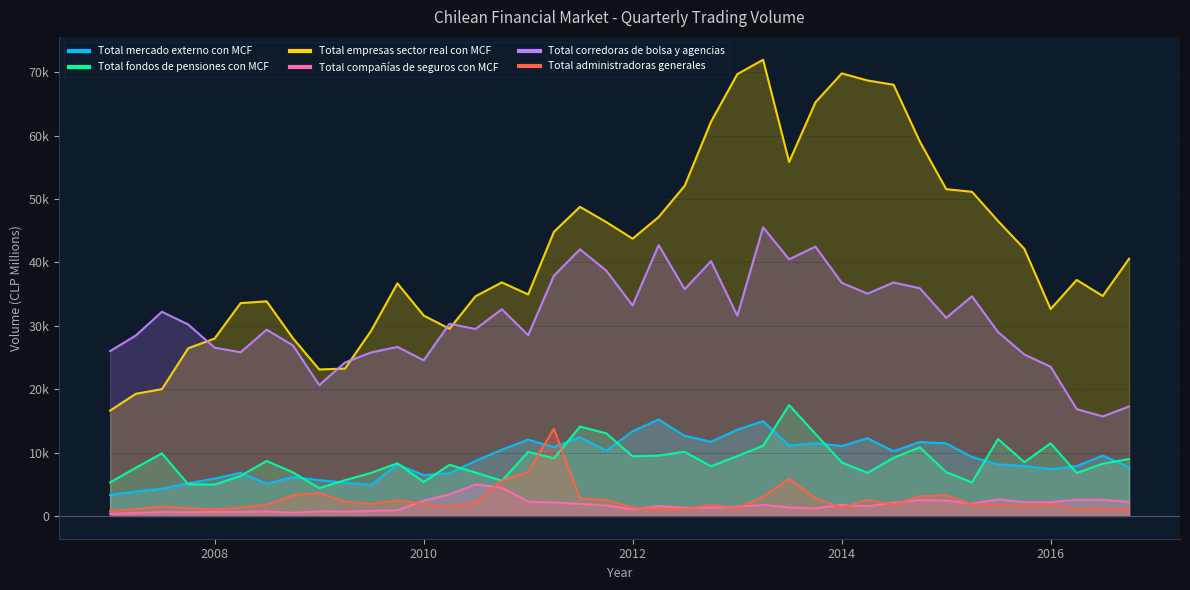

What is the maximum value shown in the chart?

71991